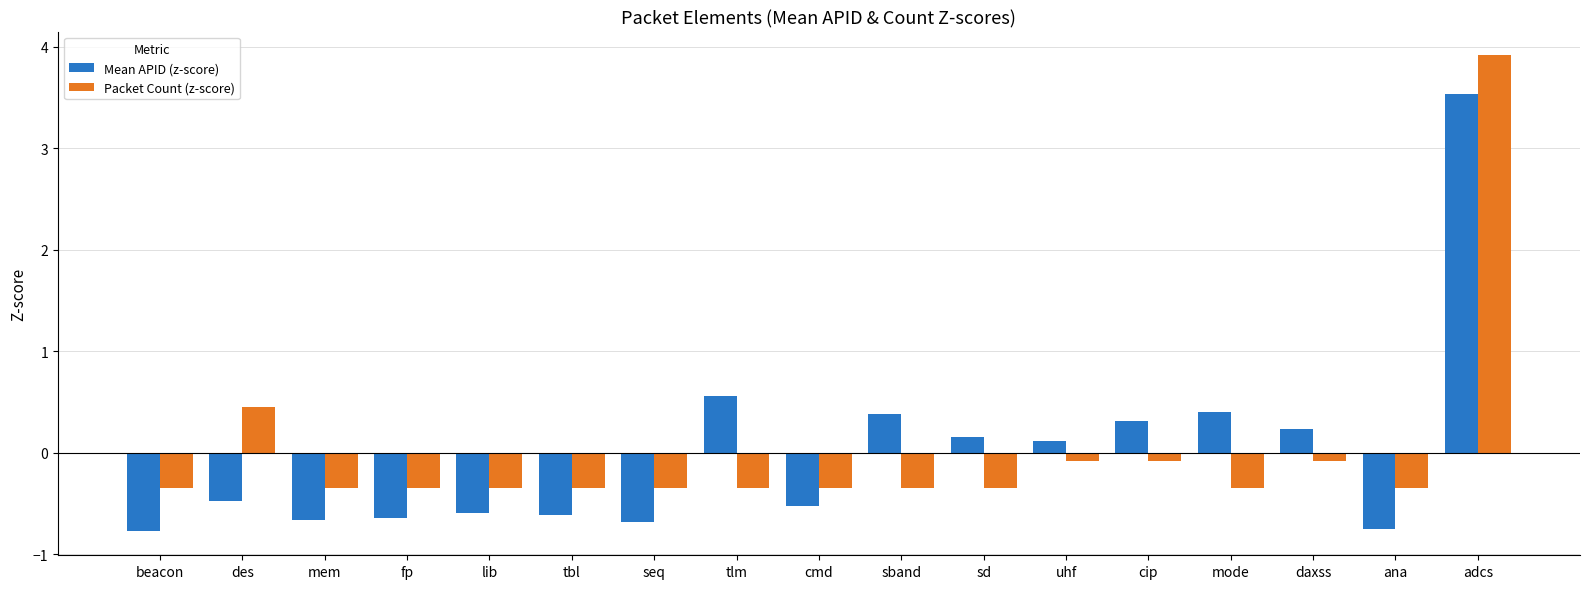

Reading right to left, what are all the values shown in this chart?

Mean APID (z-score): adcs=3.5	ana=-0.8	daxss=0.2	mode=0.4	cip=0.3	uhf=0.1	sd=0.2	sband=0.4	cmd=-0.5	tlm=0.6	seq=-0.7	tbl=-0.6	lib=-0.6	fp=-0.6	mem=-0.7	des=-0.5	beacon=-0.8
Packet Count (z-score): adcs=3.9	ana=-0.3	daxss=-0.1	mode=-0.3	cip=-0.1	uhf=-0.1	sd=-0.3	sband=-0.3	cmd=-0.3	tlm=-0.3	seq=-0.3	tbl=-0.3	lib=-0.3	fp=-0.3	mem=-0.3	des=0.5	beacon=-0.3